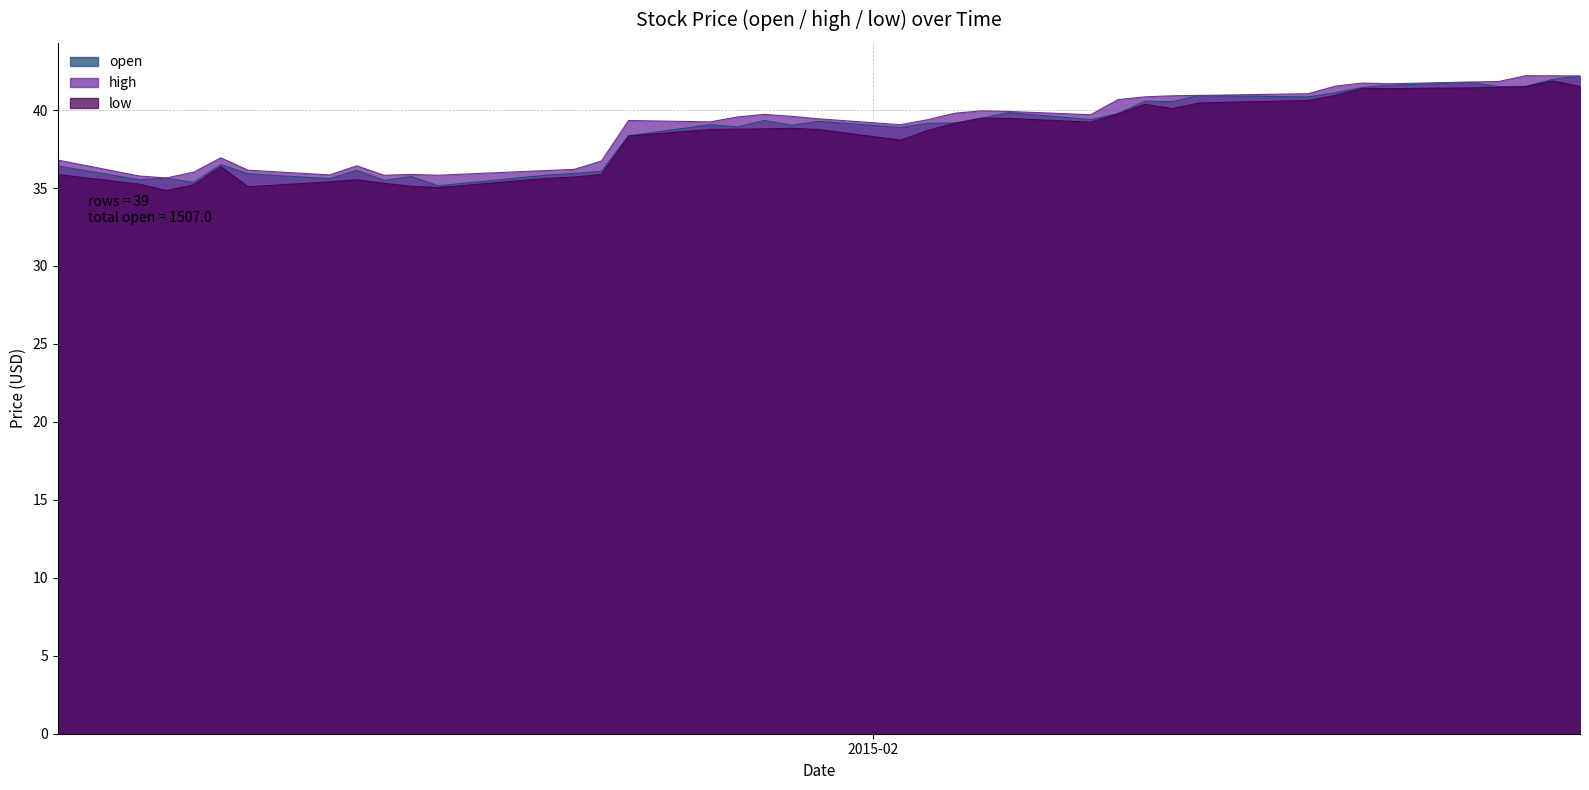

What value does the open series have at 2015-02-11?

40.6